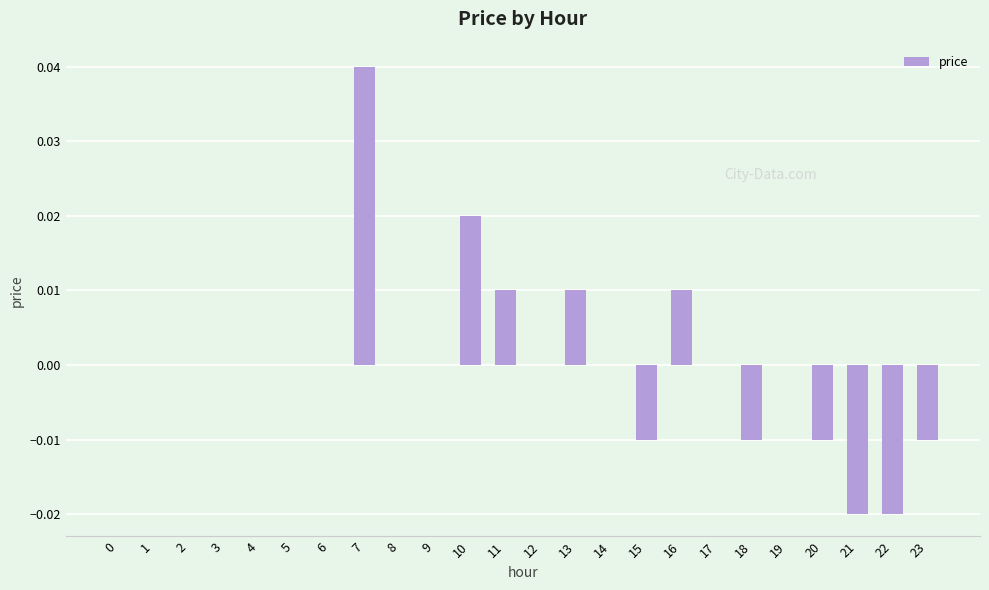

The chart shows a value of 0.0 at 17. True or false?

True